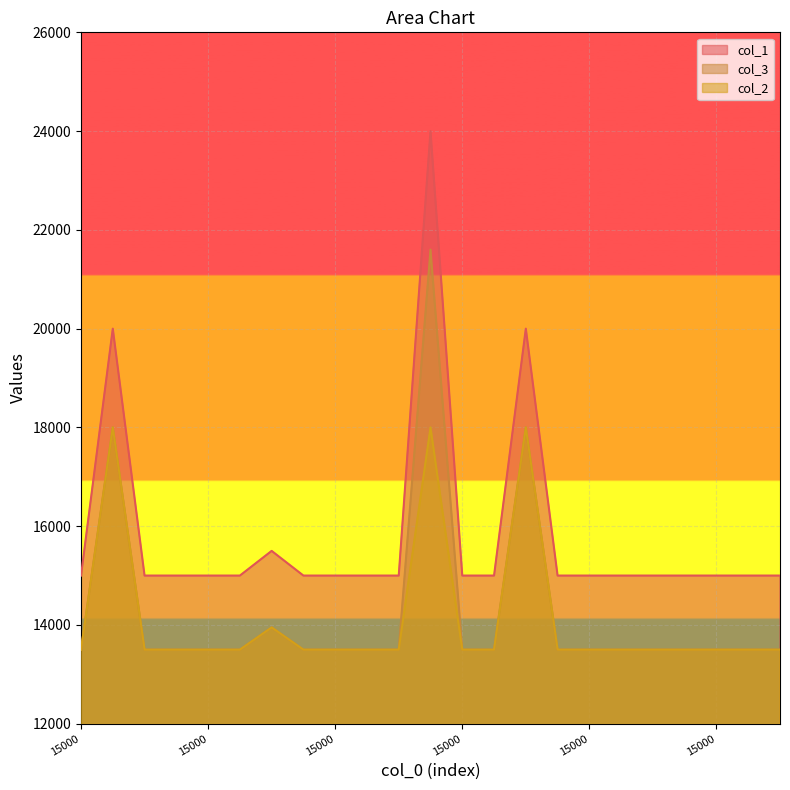

Reading right to left, what are all the values shown in this chart?

col_1: 13500	13500	13500	13500	13500	13500	13500	13500	18000	13500	13500	21600	13500	13500	13500	13500	13950	13500	13500	13500	13500	18000	13500
col_3: 15000	15000	15000	15000	15000	15000	15000	15000	20000	15000	15000	24000	15000	15000	15000	15000	15500	15000	15000	15000	15000	20000	15000
col_2: 13500	13500	13500	13500	13500	13500	13500	13500	18000	13500	13500	18000	13500	13500	13500	13500	13950	13500	13500	13500	13500	18000	13500